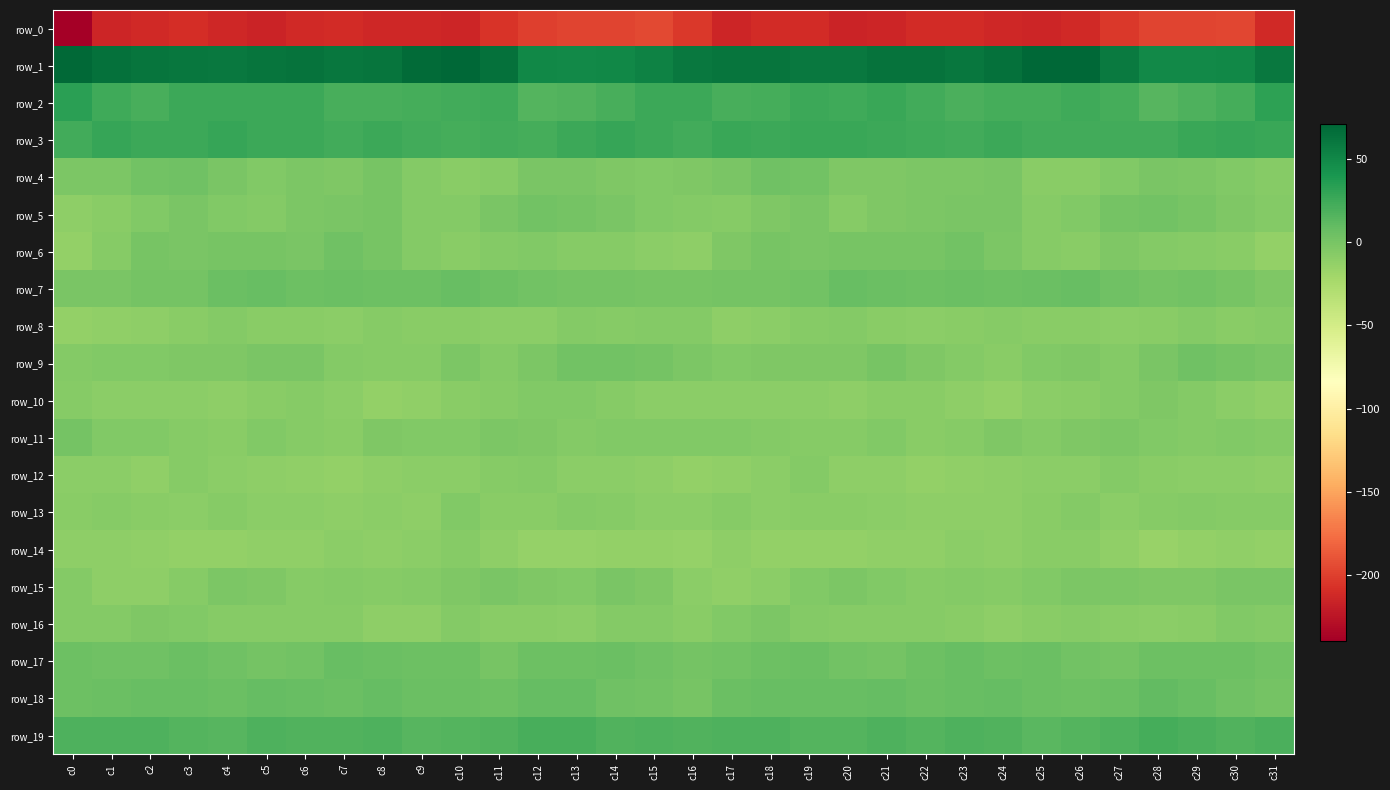

What is the sum of the row_15 values at c22 and c7?

-13.3